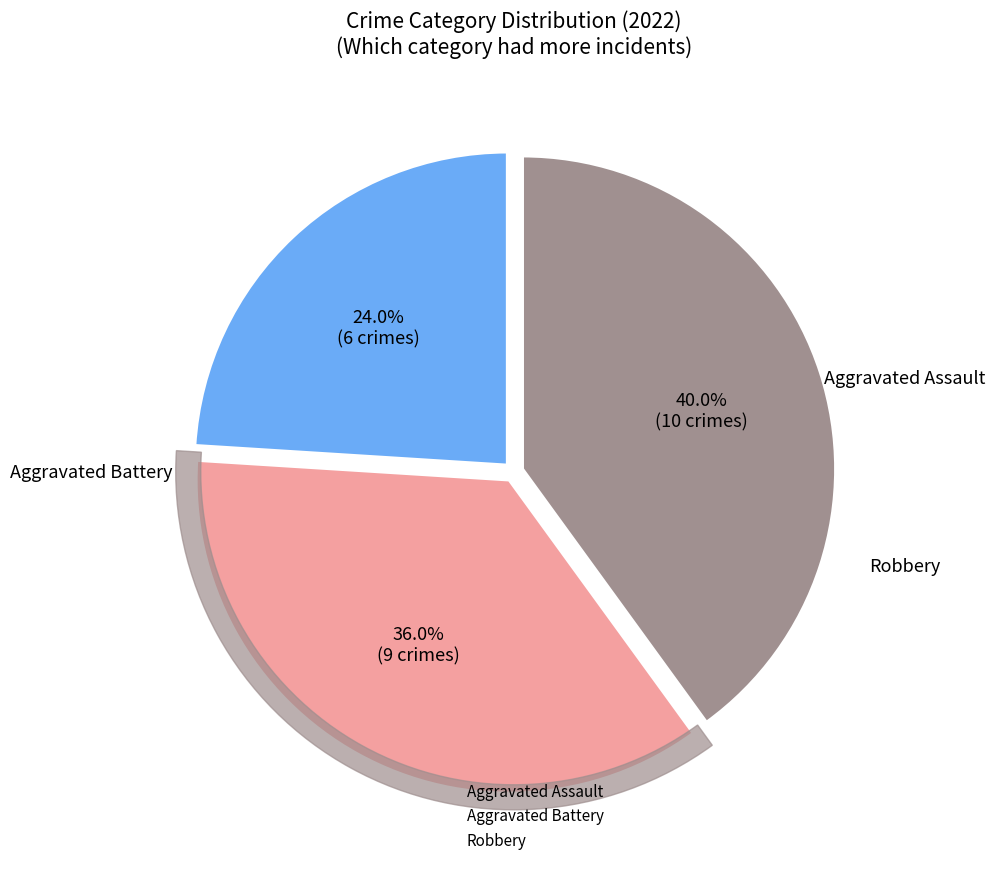

Which slice is the largest?

Robbery